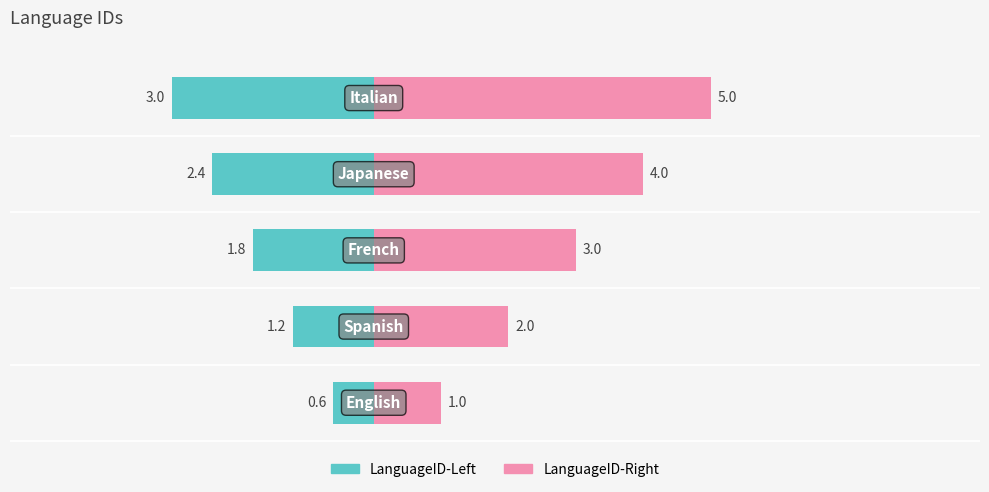

Reading right to left, what are all the values shown in this chart?

LanguageID-Left: -3.0	-2.4	-1.8	-1.2	-0.6
LanguageID-Right: 5.0	4.0	3.0	2.0	1.0